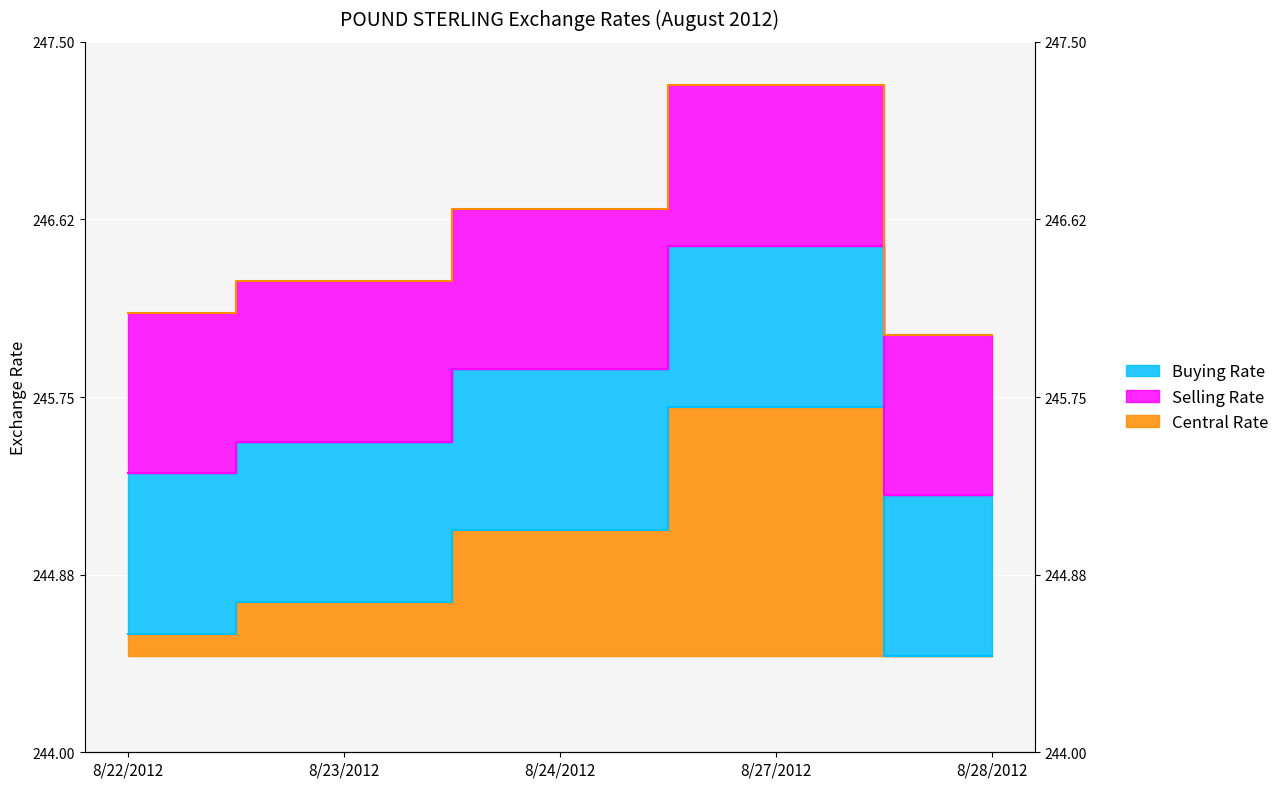

Reading right to left, transcribe all the data shown in this chart.

Buying Rate: 244.5	245.7	245.1	244.7	244.6
Central Rate: 245.3	246.5	245.9	245.5	245.4
Selling Rate: 246.1	247.3	246.7	246.3	246.2